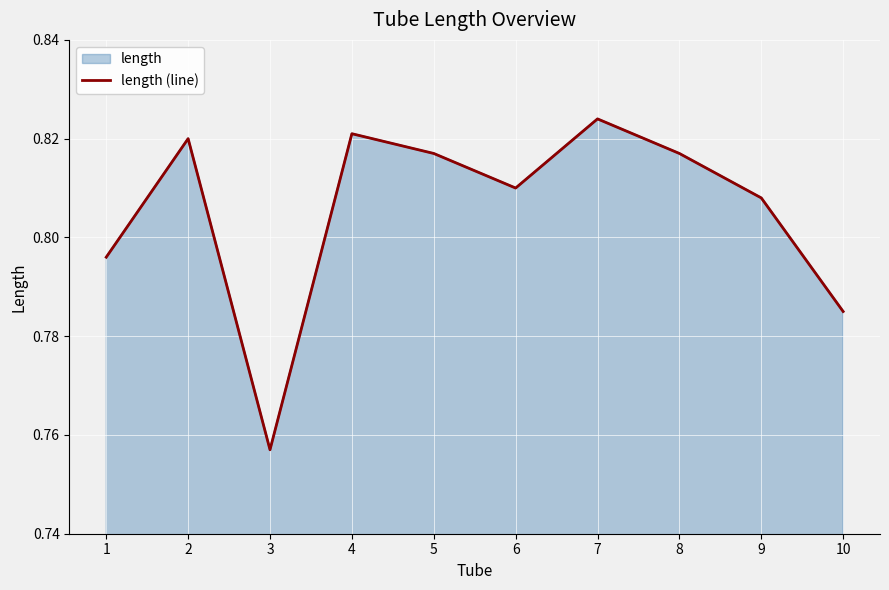

Reading right to left, list all the values displayed in this chart.

10=0.8	9=0.8	8=0.8	7=0.8	6=0.8	5=0.8	4=0.8	3=0.8	2=0.8	1=0.8